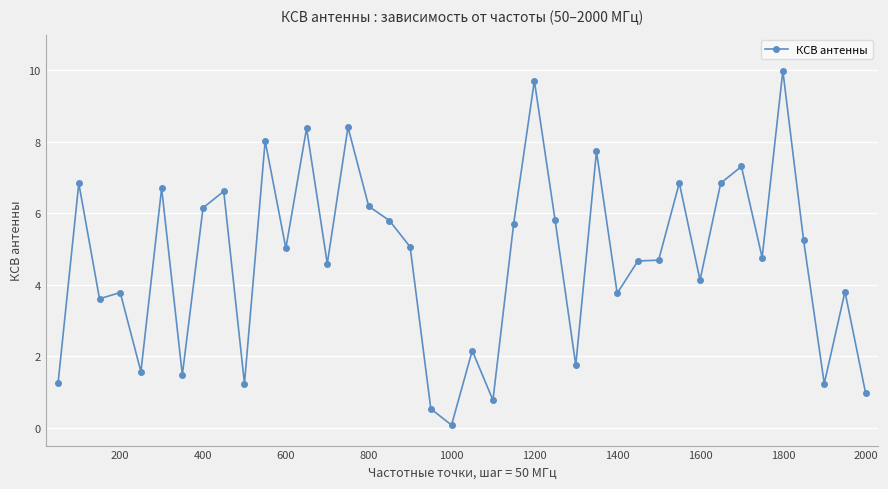

How many values are below 5?

20